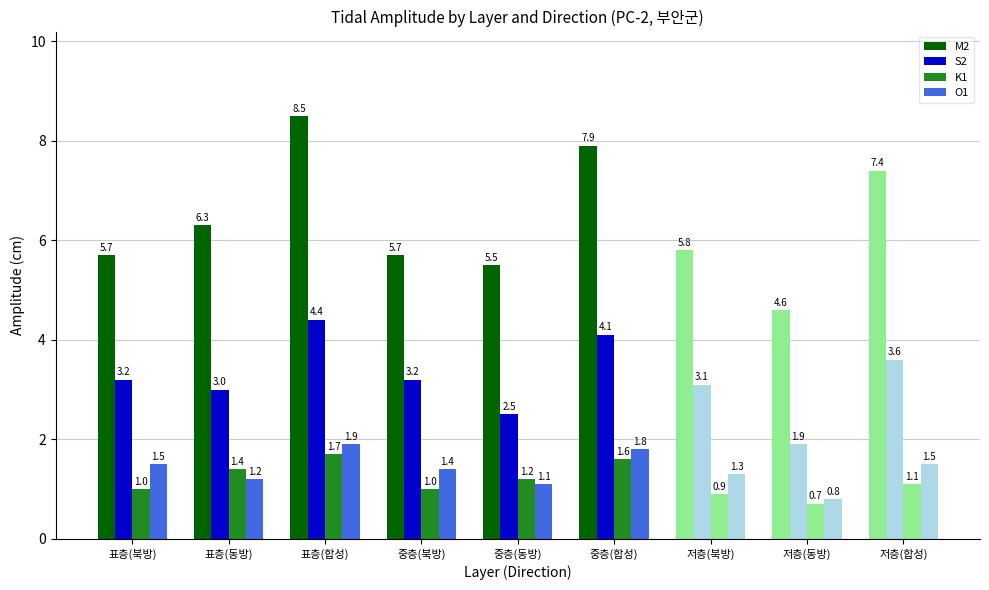

How many bars are there in total?

36